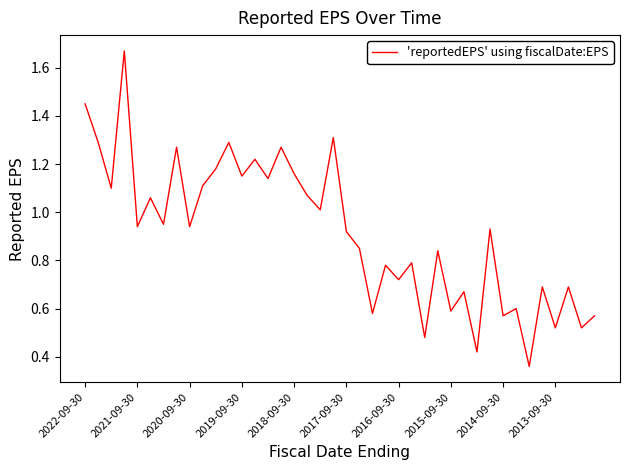

What is the difference between the maximum and minimum values?

1.3